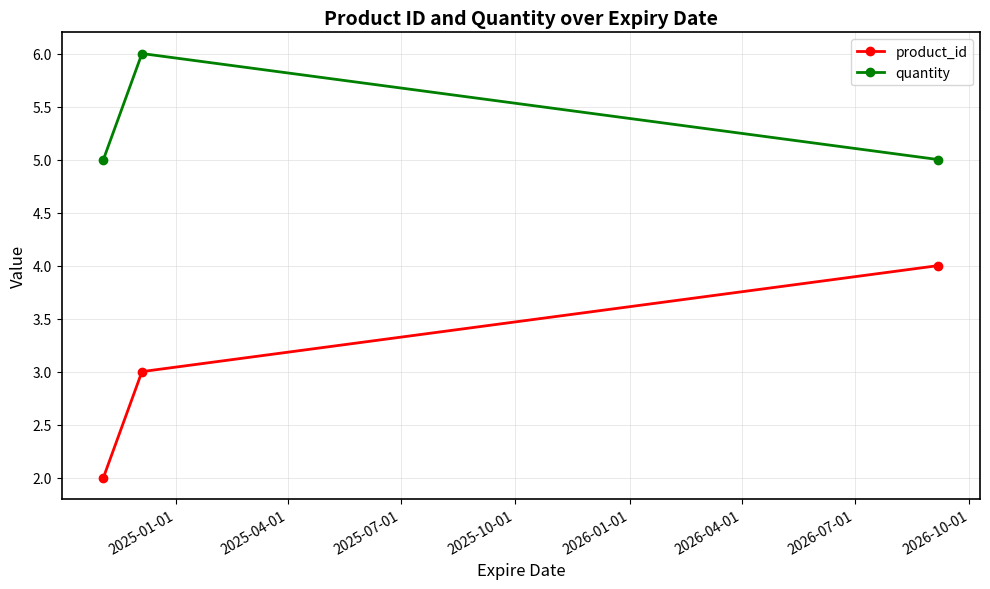

What is the average value of the quantity series?

5